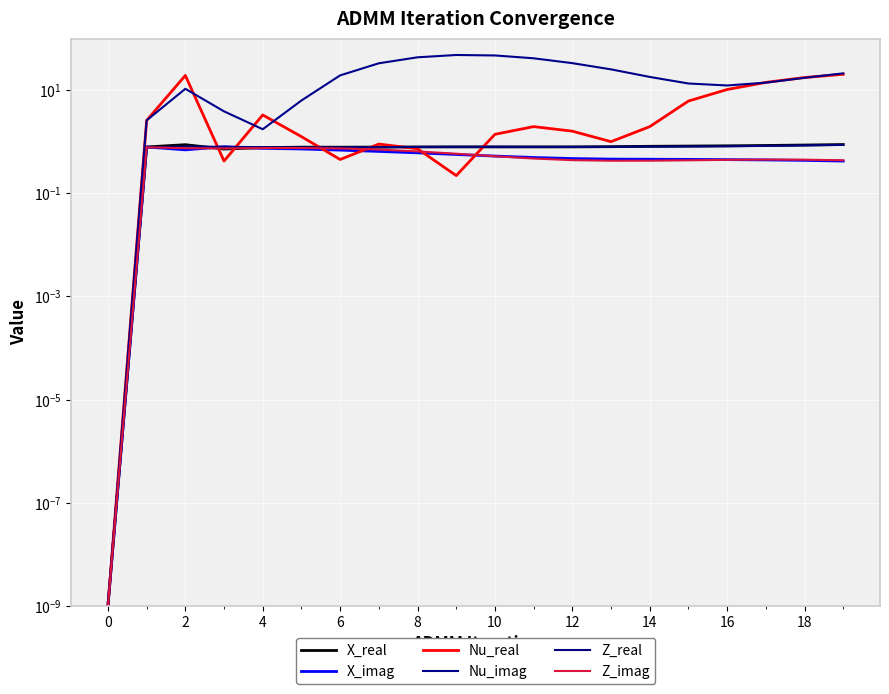

The Z_real series shows 0.8 at 15. True or false?

True